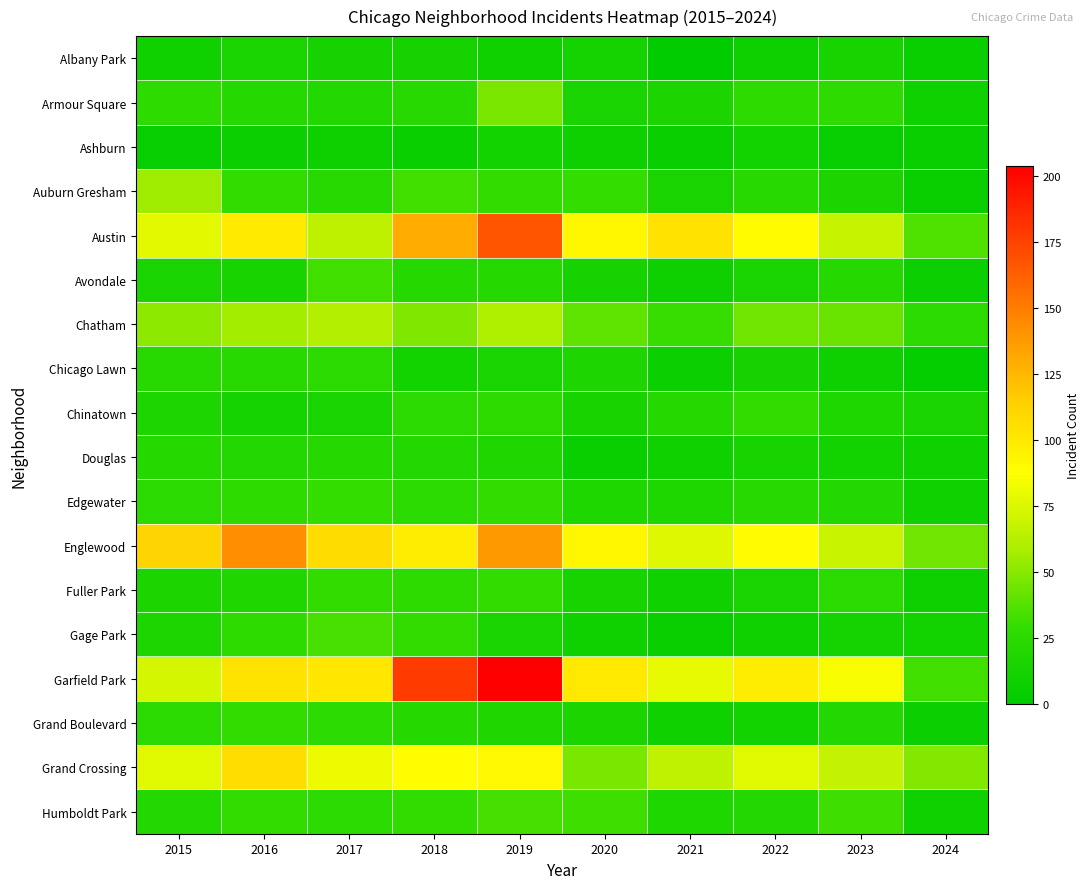

Which series has the widest spread of values?

Garfield Park